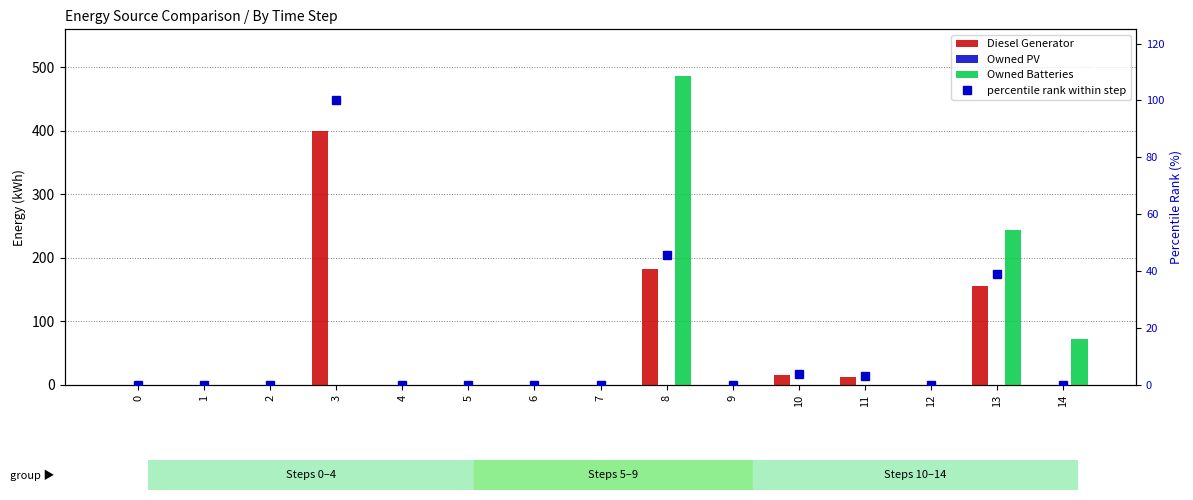

What is the average value of the Owned Batteries series?

53.5